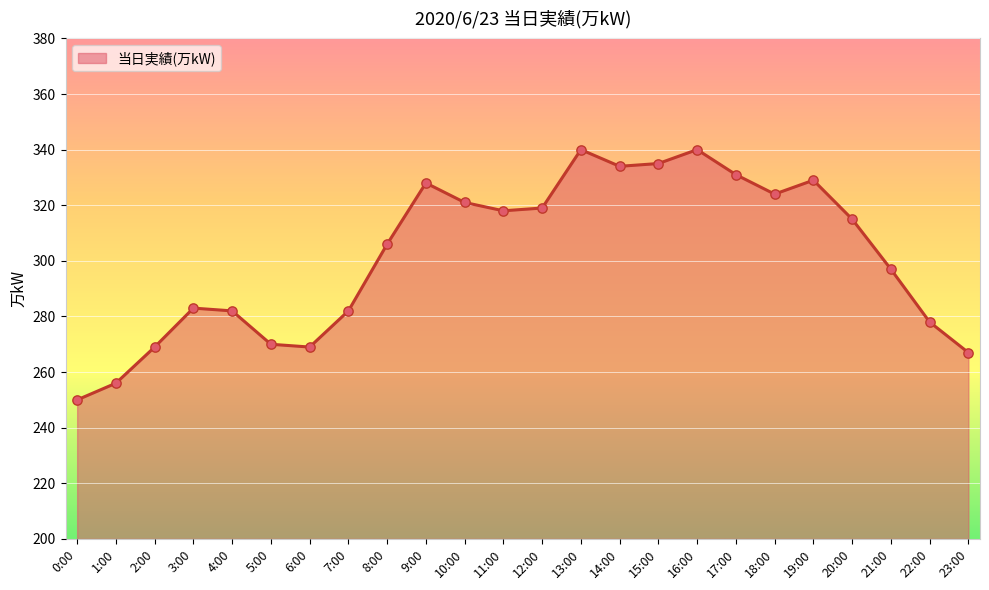

What is the change in value from 8:00 to 18:00?

+18